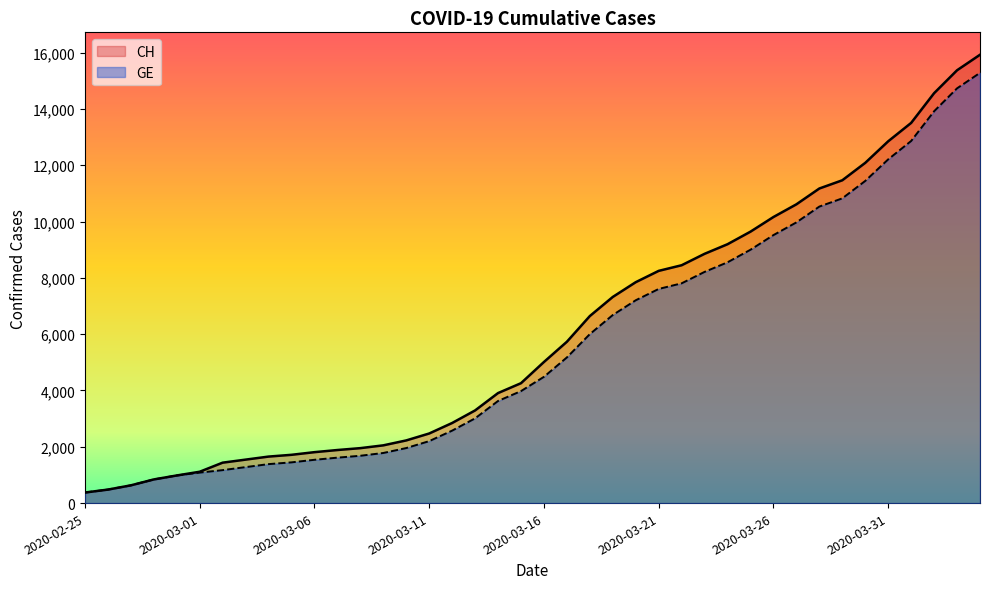

Reading left to right, list all the values displayed in this chart.

CH: 2020-02-25=375	2020-02-26=479	2020-02-27=630	2020-02-28=840	2020-02-29=981	2020-03-01=1113	2020-03-02=1436	2020-03-03=1544	2020-03-04=1652	2020-03-05=1715	2020-03-06=1809	2020-03-07=1885	2020-03-08=1952	2020-03-09=2051	2020-03-10=2226	2020-03-11=2472	2020-03-12=2845	2020-03-13=3291	2020-03-14=3908	2020-03-15=4259	2020-03-16=5012	2020-03-17=5731	2020-03-18=6644	2020-03-19=7323	2020-03-20=7847	2020-03-21=8249	2020-03-22=8449	2020-03-23=8855	2020-03-24=9196	2020-03-25=9642	2020-03-26=10162	2020-03-27=10613	2020-03-28=11175	2020-03-29=11467	2020-03-30=12086	2020-03-31=12852	2020-04-01=13505	2020-04-02=14561	2020-04-03=15375	2020-04-04=15926
GE: 2020-02-25=375	2020-02-26=479	2020-02-27=630	2020-02-28=840	2020-02-29=981	2020-03-01=1083	2020-03-02=1171	2020-03-03=1278	2020-03-04=1384	2020-03-05=1447	2020-03-06=1538	2020-03-07=1614	2020-03-08=1681	2020-03-09=1780	2020-03-10=1955	2020-03-11=2201	2020-03-12=2574	2020-03-13=3010	2020-03-14=3627	2020-03-15=3978	2020-03-16=4485	2020-03-17=5174	2020-03-18=6002	2020-03-19=6681	2020-03-20=7205	2020-03-21=7607	2020-03-22=7807	2020-03-23=8213	2020-03-24=8554	2020-03-25=9000	2020-03-26=9520	2020-03-27=9971	2020-03-28=10533	2020-03-29=10825	2020-03-30=11444	2020-03-31=12210	2020-04-01=12863	2020-04-02=13919	2020-04-03=14733	2020-04-04=15284